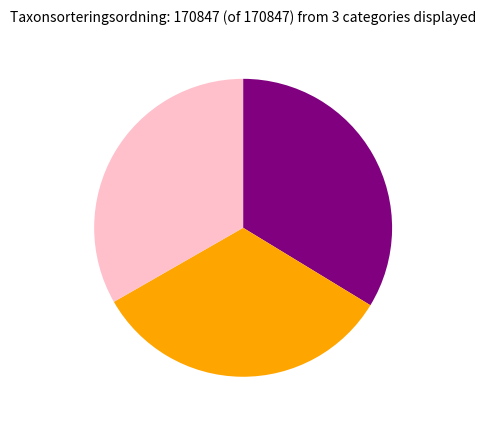

Does any single category account for the majority?

No